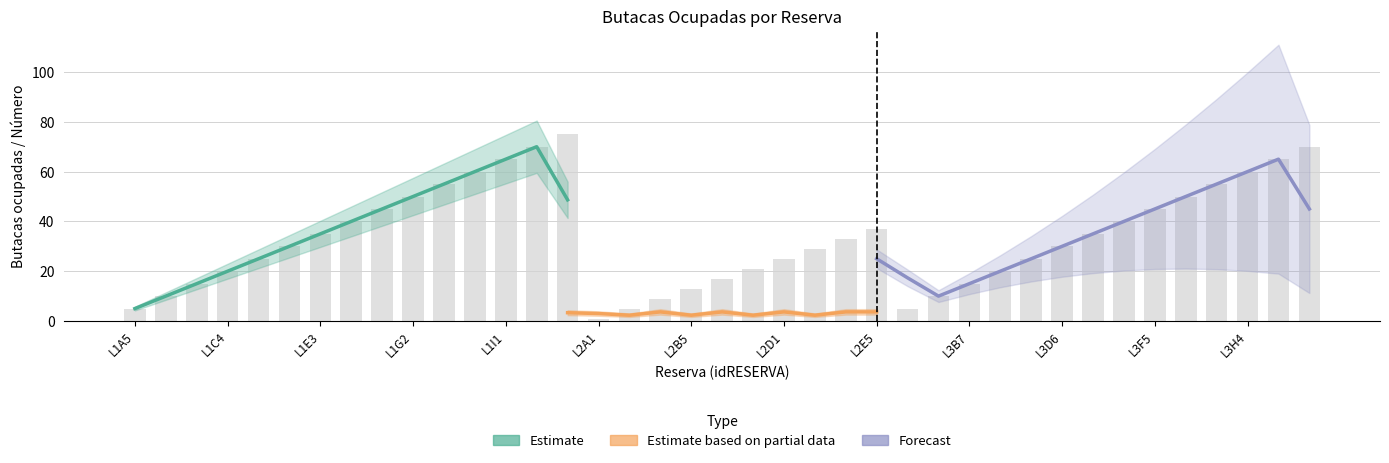

Is it true that the value at L1E3 is 35?

True